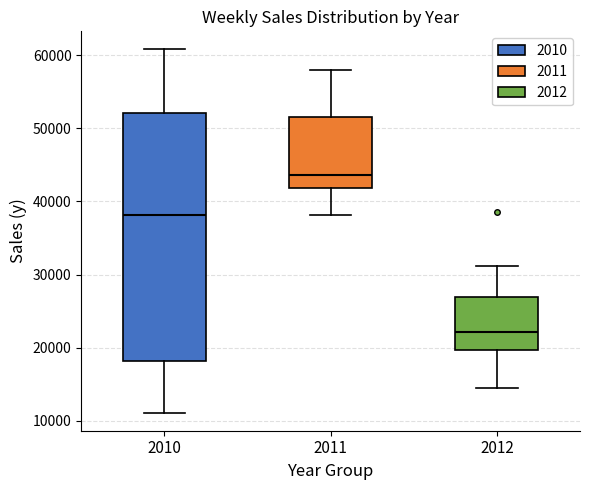

Where does the upper whisker of the box at x = 2010 end on the y-axis? The values are not printed on the chart, so give them approximately, as read against the axis.

61000